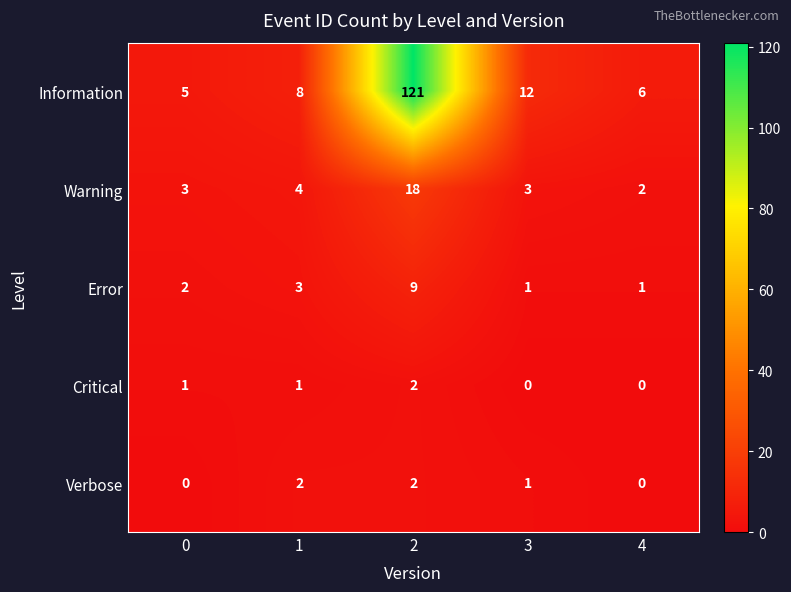

Between 0 and 3, which series saw the biggest shift?

Information